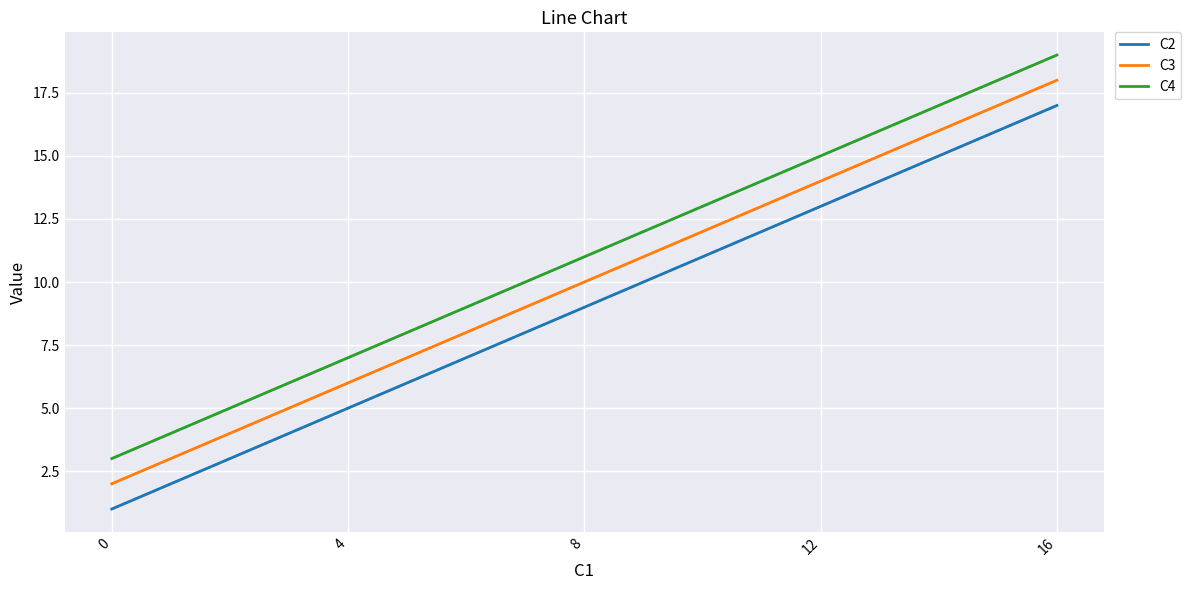

Rank the series at 16 from highest to lowest value.

C4, C3, C2